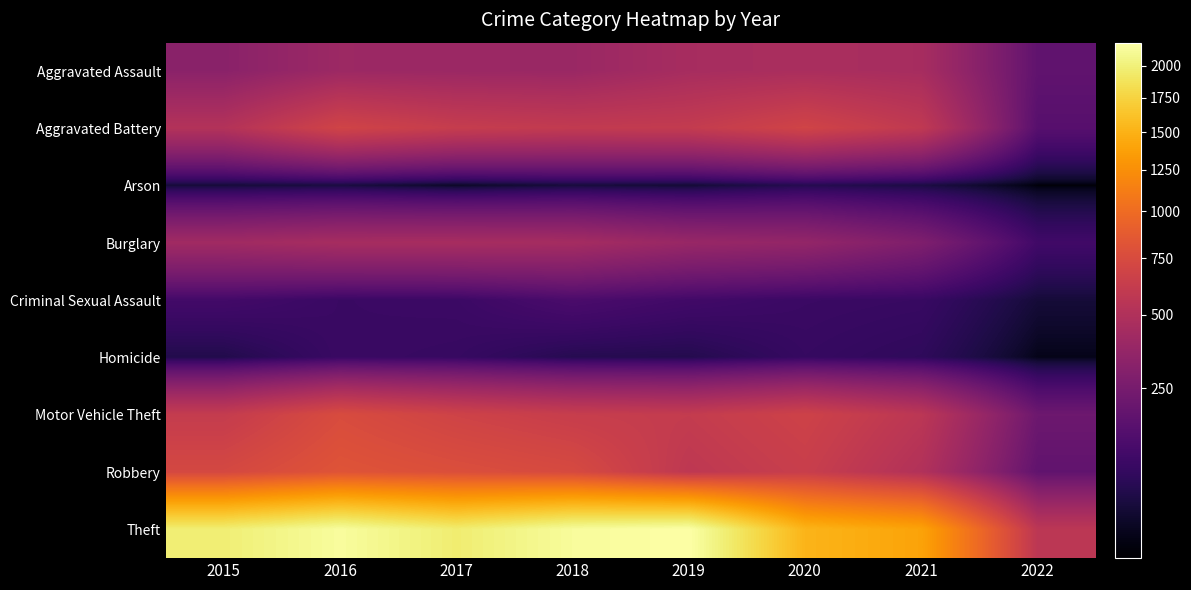

Rank the series at 2019 from lowest to highest value.

Arson, Homicide, Criminal Sexual Assault, Burglary, Aggravated Assault, Robbery, Aggravated Battery, Motor Vehicle Theft, Theft